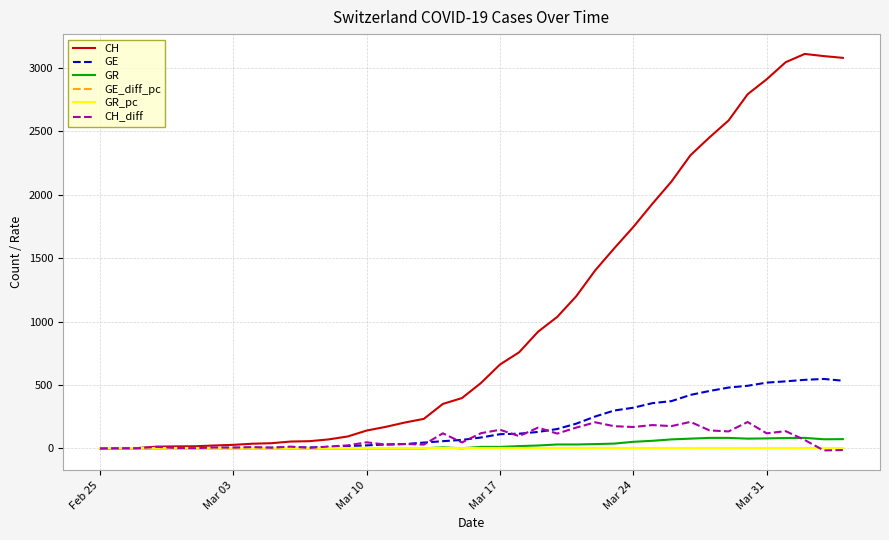

Which series has the largest total across all categories?

CH